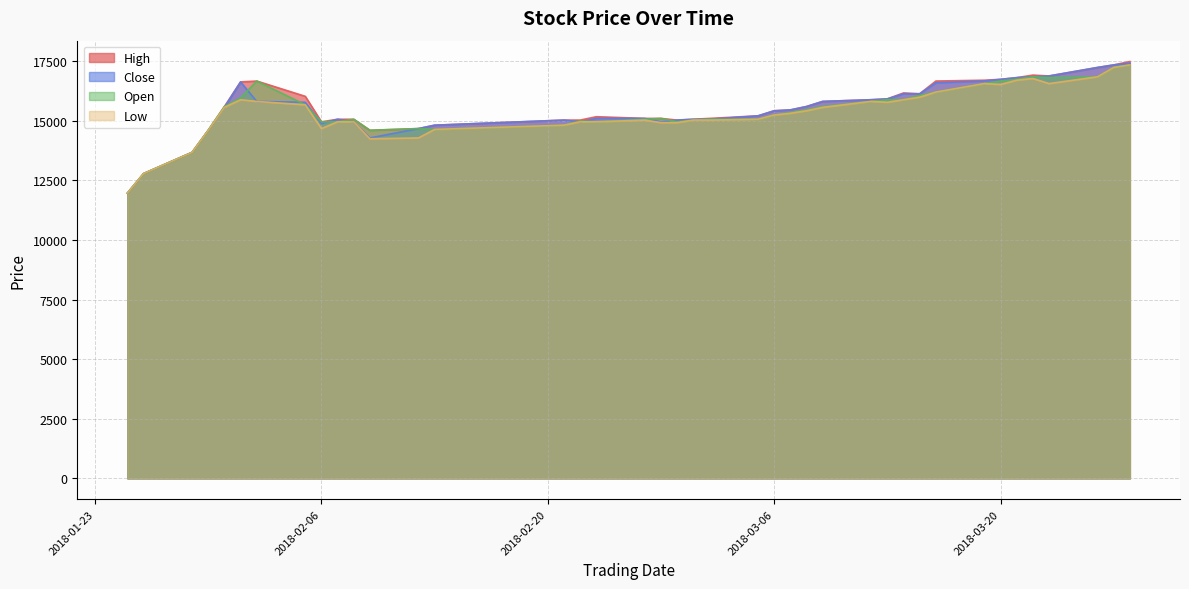

What position from the left is 2018-02-09?

12